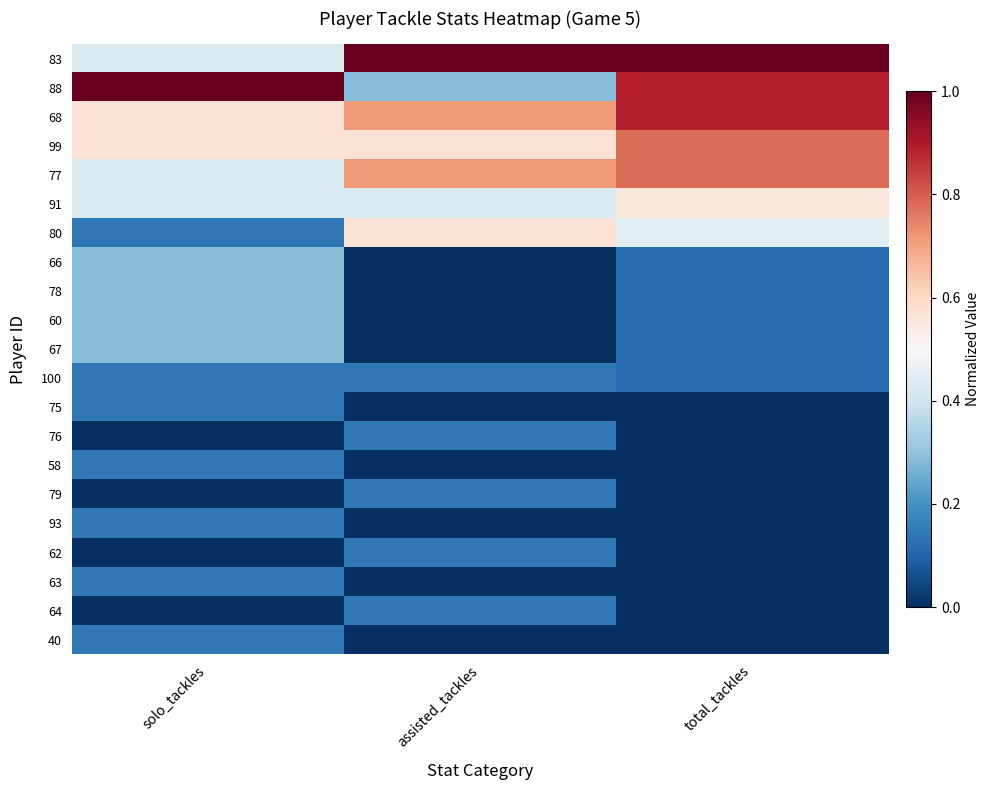

Rank the series at total_tackles from lowest to highest value.

75, 76, 58, 79, 93, 62, 63, 64, 40, 66, 78, 60, 67, 100, 80, 91, 99, 77, 88, 68, 83